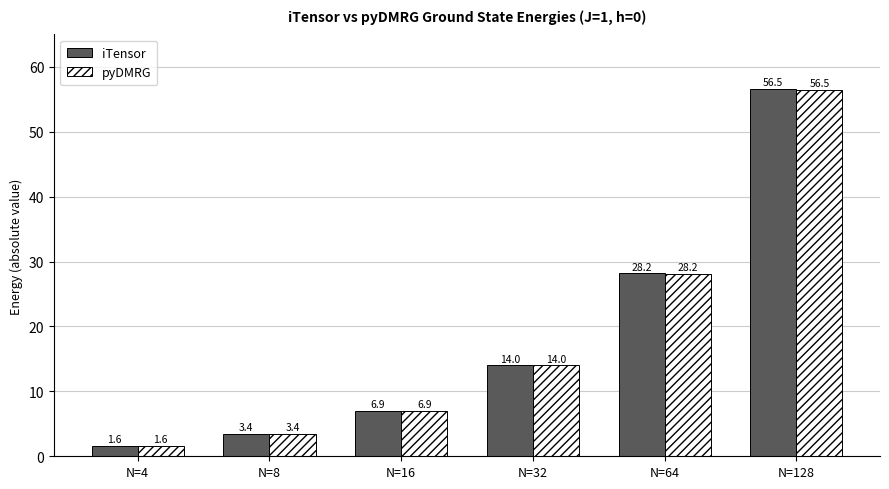

List the labels in order of pyDMRG value, largest first.

N=128, N=64, N=32, N=16, N=8, N=4